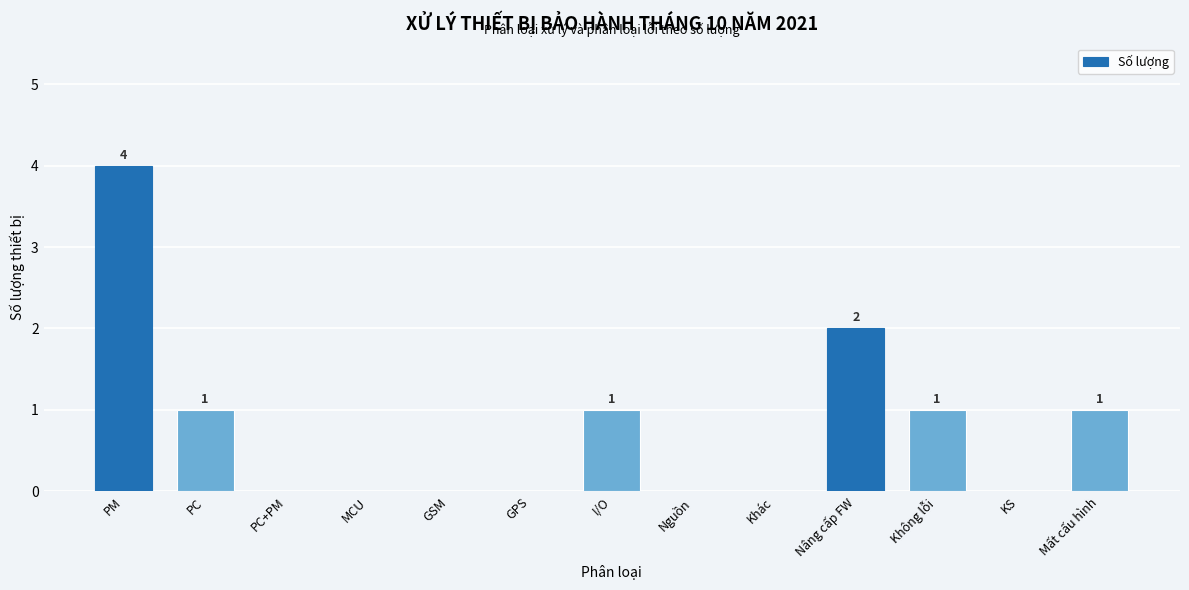

Reading right to left, extract all data points from this chart.

Mất cấu hình=1	KS=0	Không lỗi=1	Nâng cấp FW=2	Khác=0	Nguồn=0	I/O=1	GPS=0	GSM=0	MCU=0	PC+PM=0	PC=1	PM=4